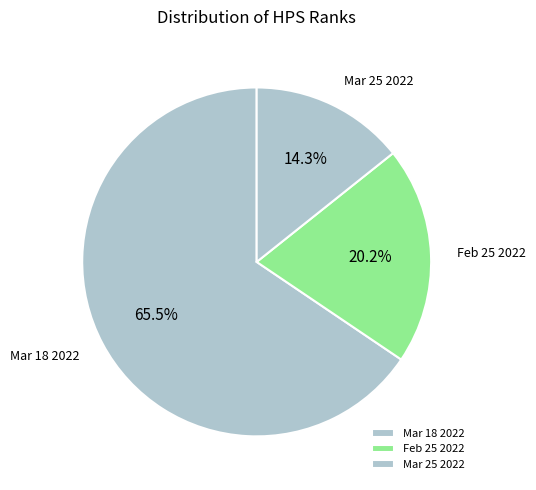

Combined, do Mar 18 2022 and Feb 25 2022 account for over 50%?

Yes